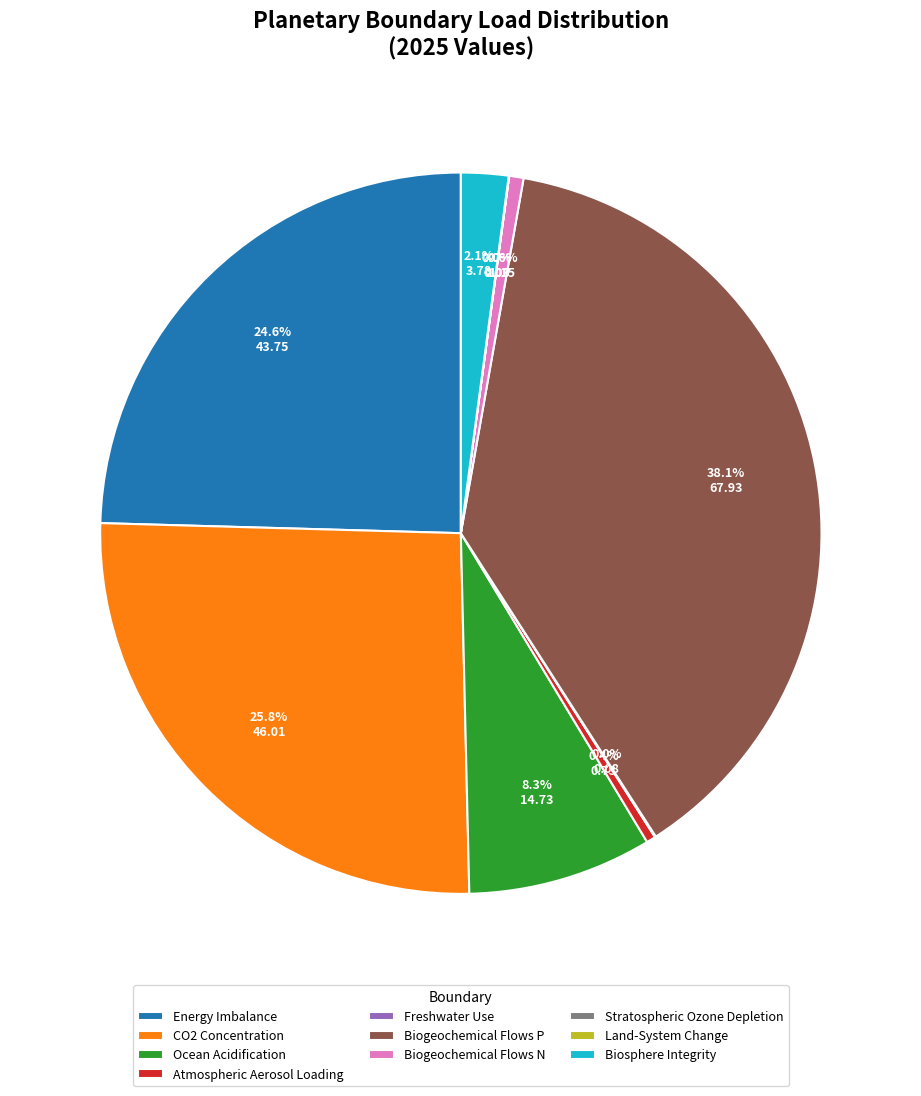

Is it true that Biogeochemical Flows P is 33% of the pie?

False